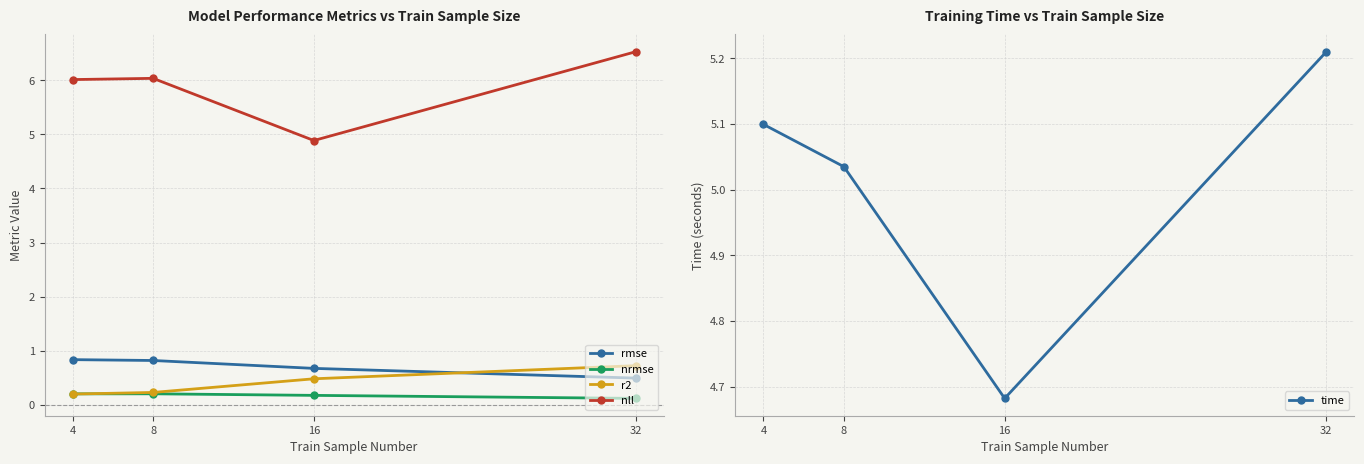

What is the sum of all nrmse values?

0.7